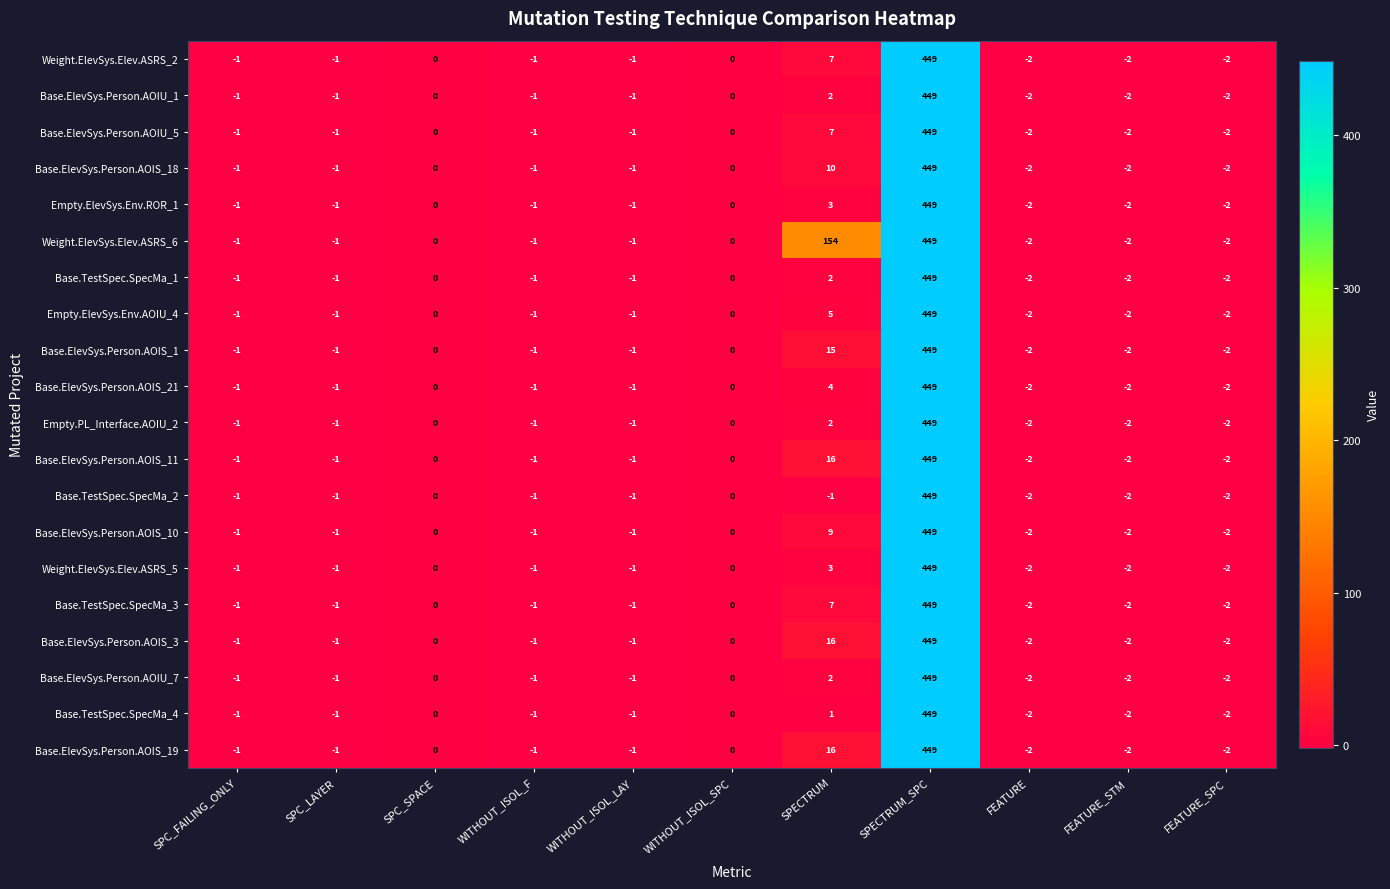

Which series changed the most between SPECTRUM and FEATURE?

Weight.ElevSys.Elev.ASRS_6